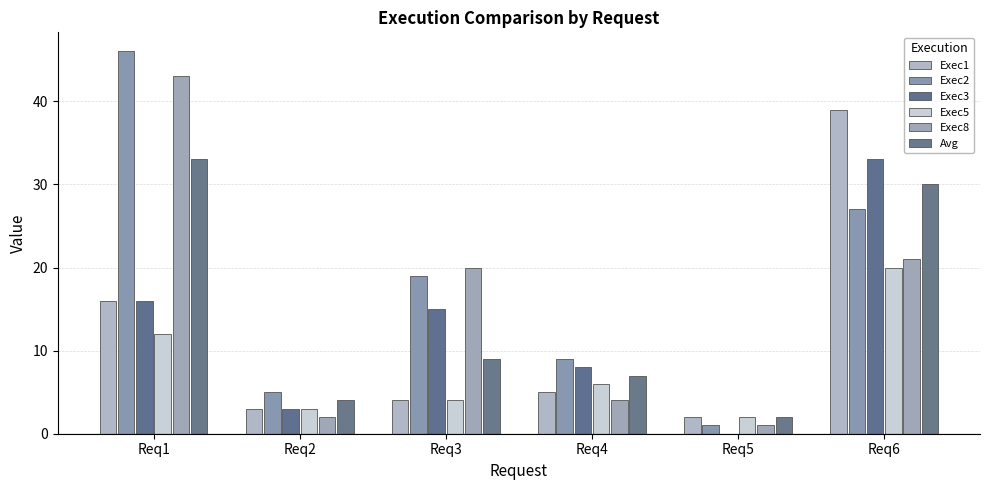

True or false: Exec5 has a value of 12 at Req1.

True